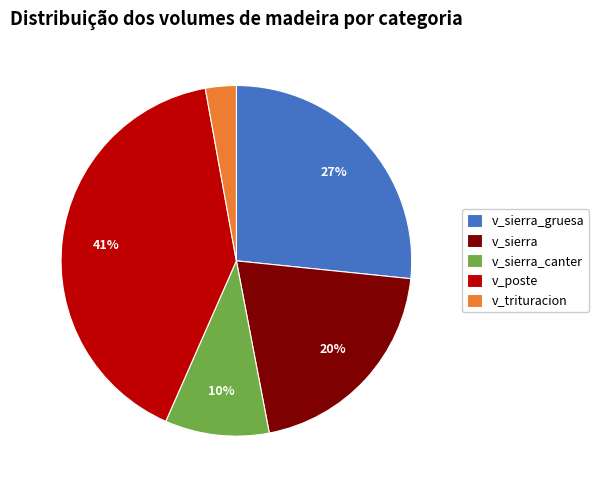

To the nearest percent, what portion does v_poste represent?

41%